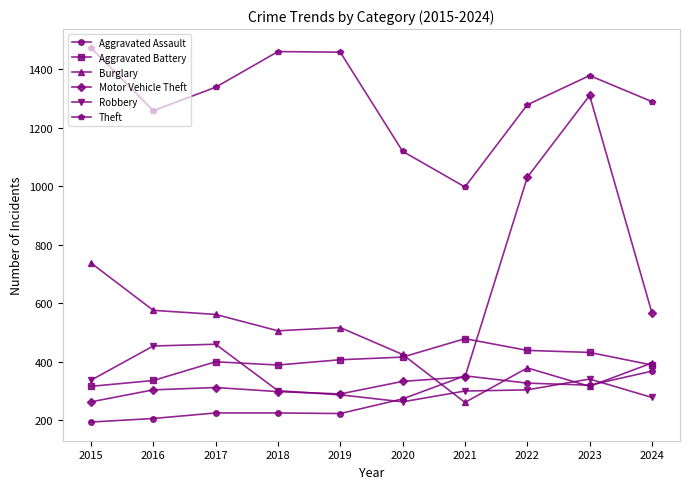

What is the minimum value shown in the chart?

194